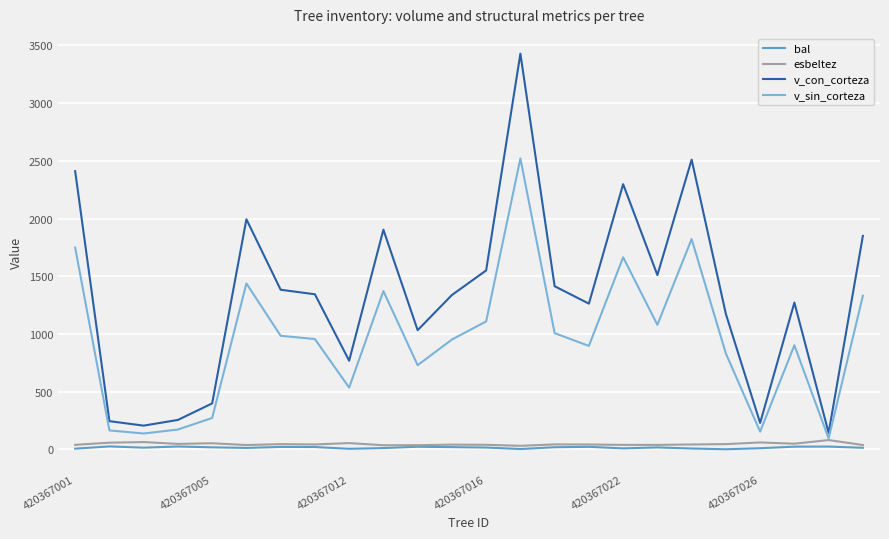

Does the chart display data point markers on the line(s)?

No